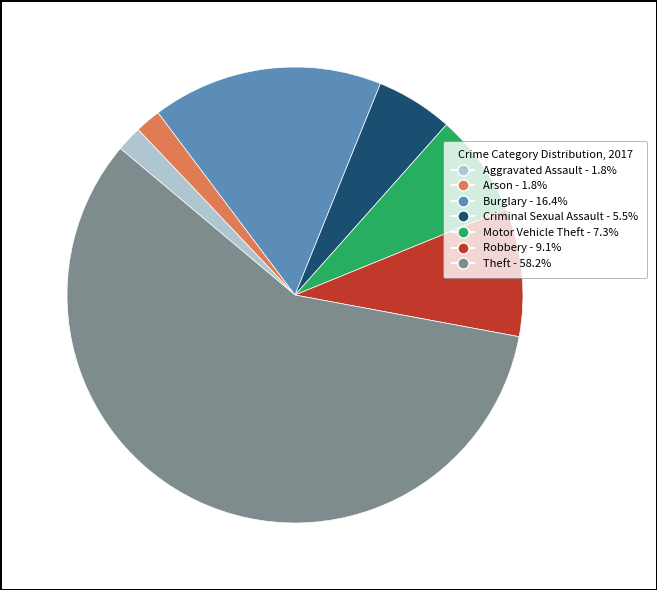

Is there any slice that represents more than half of the pie?

Yes